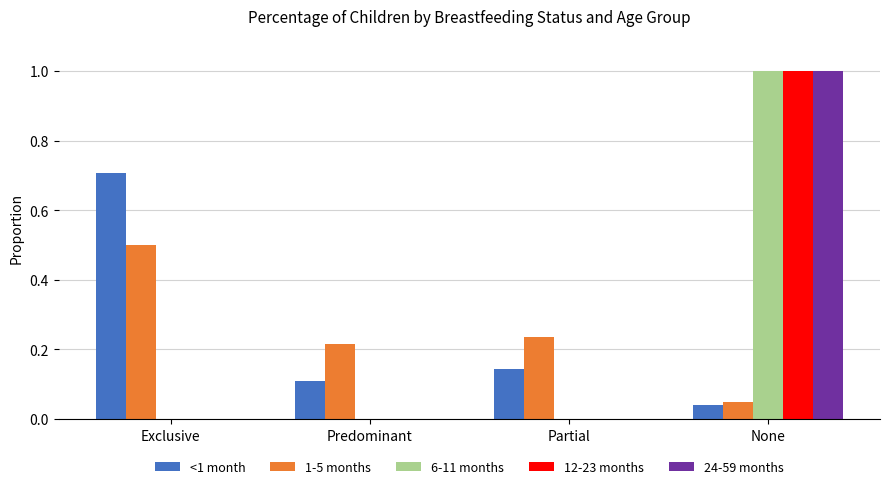

At which category is the sum across all series the highest?

None